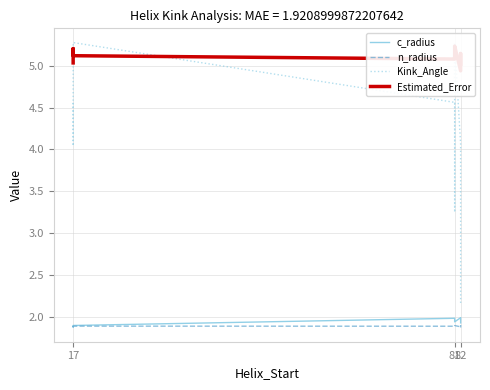

How many categories are shown in the chart?

9